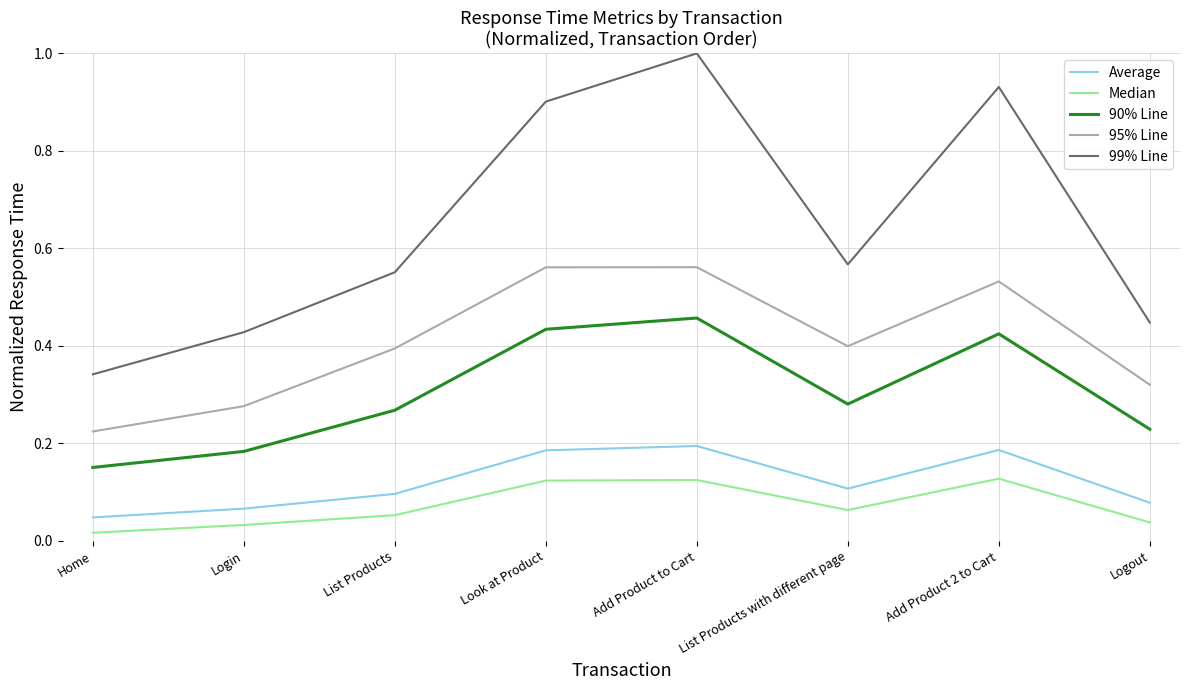

How many lines are shown in the chart?

5